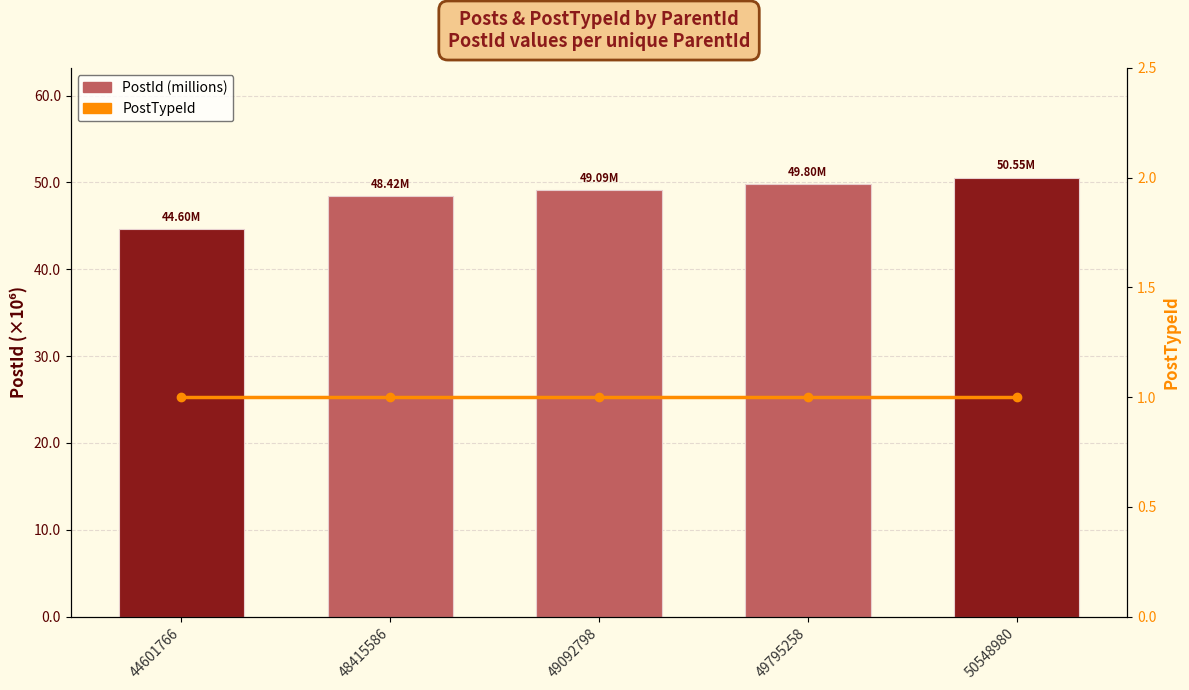

What value does the PostTypeId series have at 44601766?

1.0